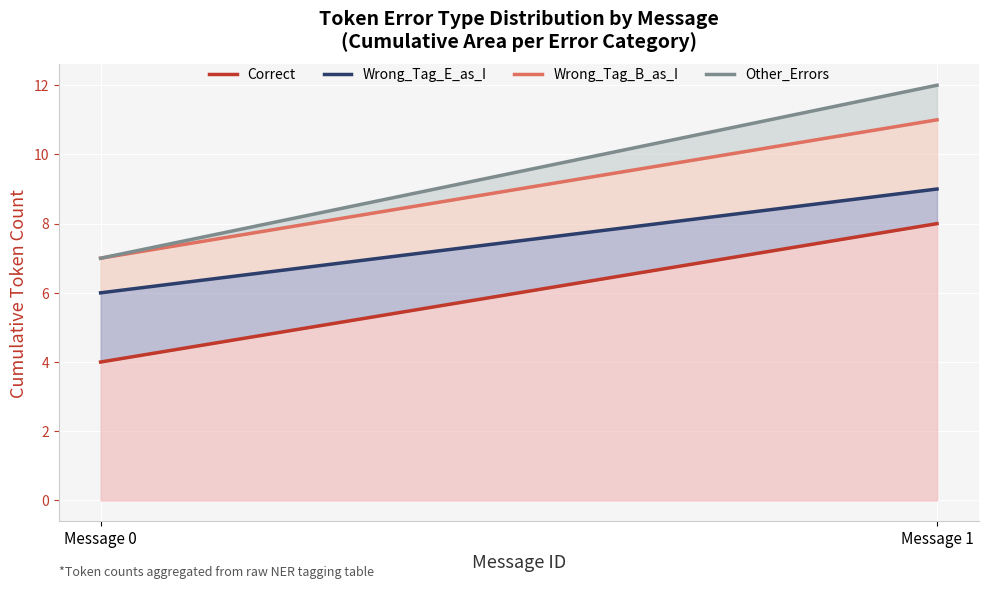

List the series in order of their peak value, highest first.

Other_Errors, Wrong_Tag_B_as_I, Wrong_Tag_E_as_I, Correct